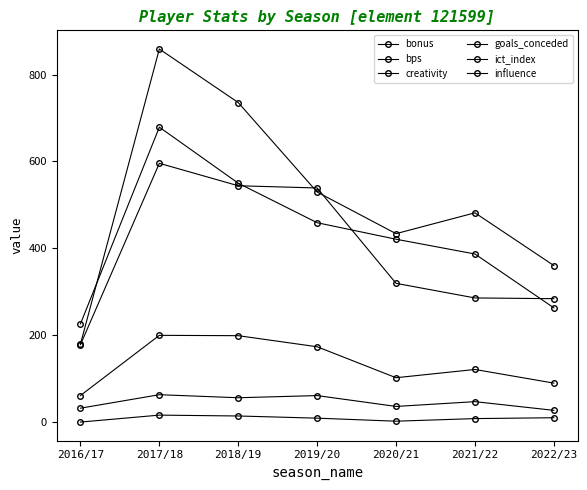

Read the influence value at 2019/20.

529.6